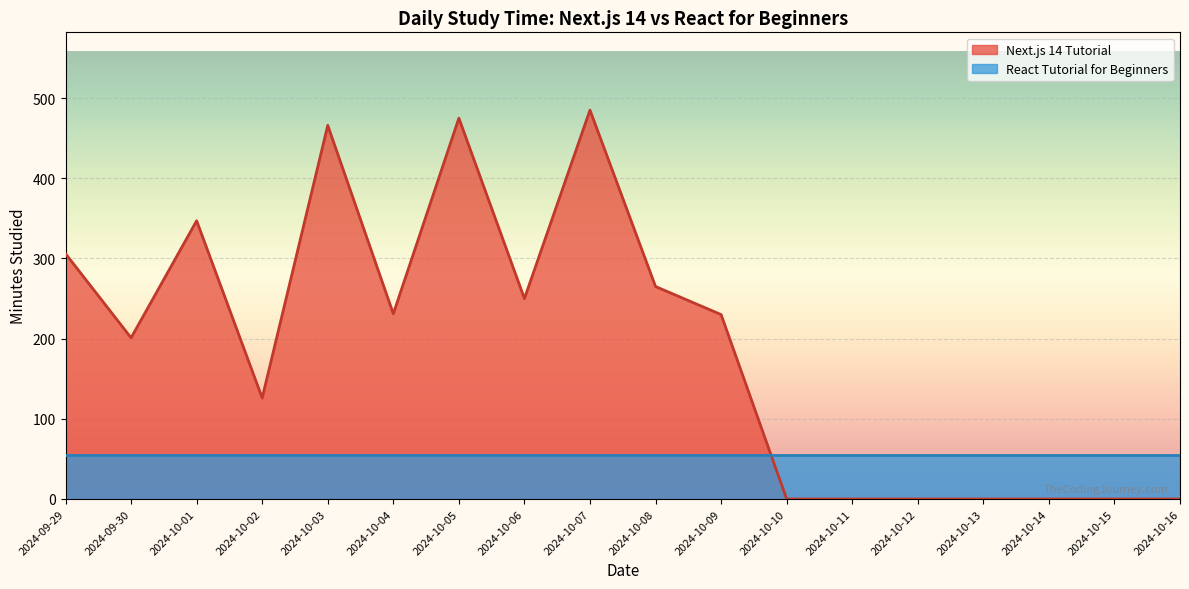

Reading right to left, extract all data points from this chart.

2024-10-16=0	2024-10-15=0	2024-10-14=0	2024-10-13=0	2024-10-12=0	2024-10-11=0	2024-10-10=0	2024-10-09=230	2024-10-08=265	2024-10-07=485	2024-10-06=250	2024-10-05=475	2024-10-04=231	2024-10-03=466	2024-10-02=126	2024-10-01=347	2024-09-30=201	2024-09-29=306